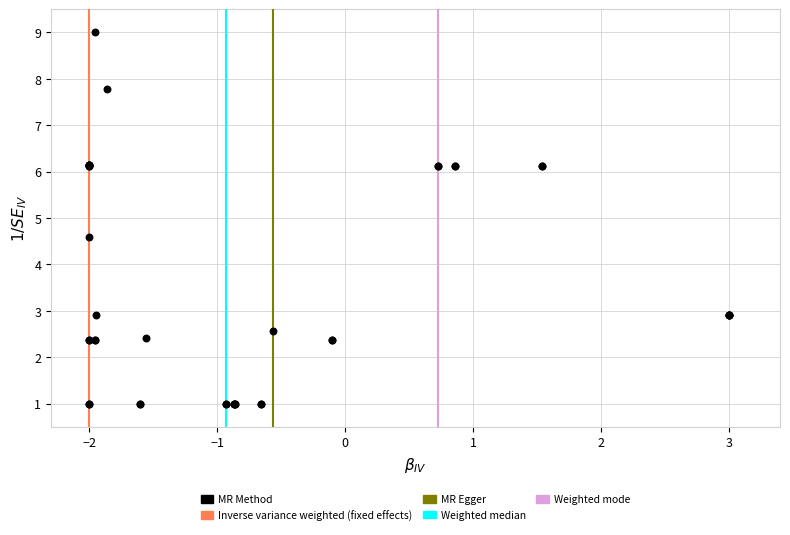

What Y value in the scatter plot is closest to 5?

4.6